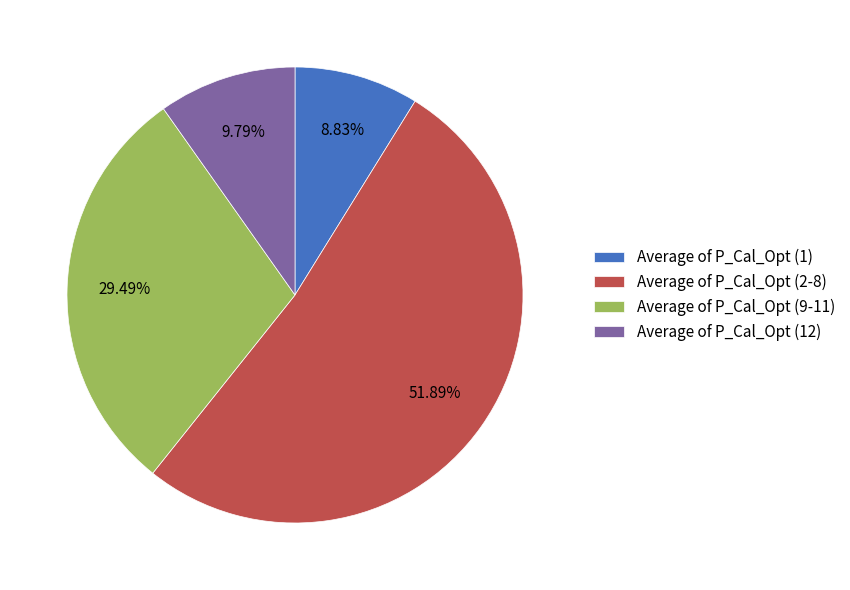

How many segments does this pie chart have?

4